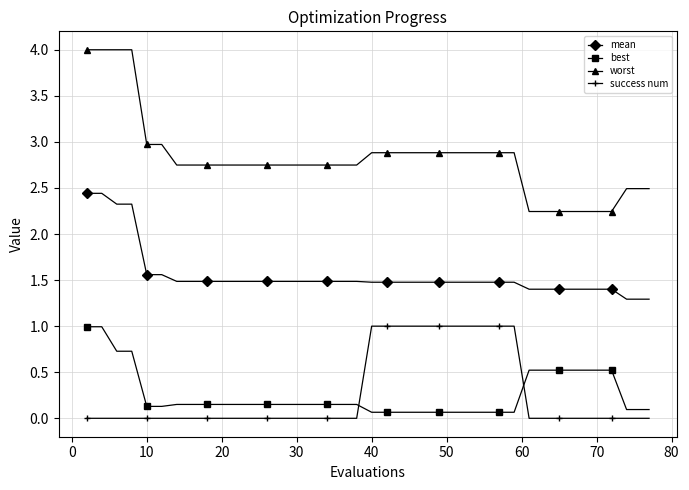

Which series has the largest total across all categories?

worst